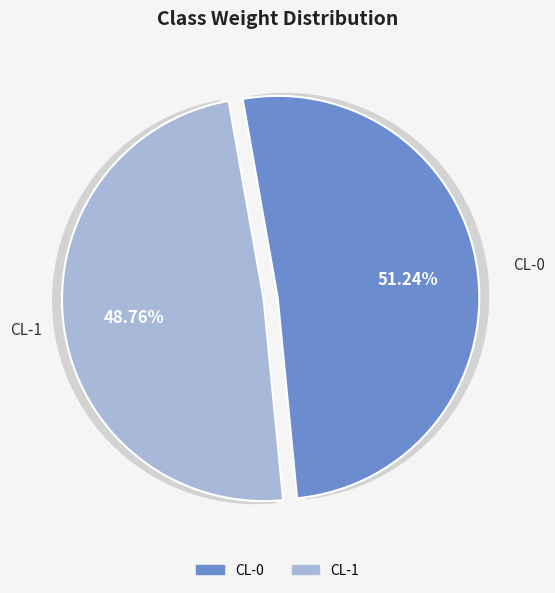

Rank the categories by value from lowest to highest.

CL-1, CL-0